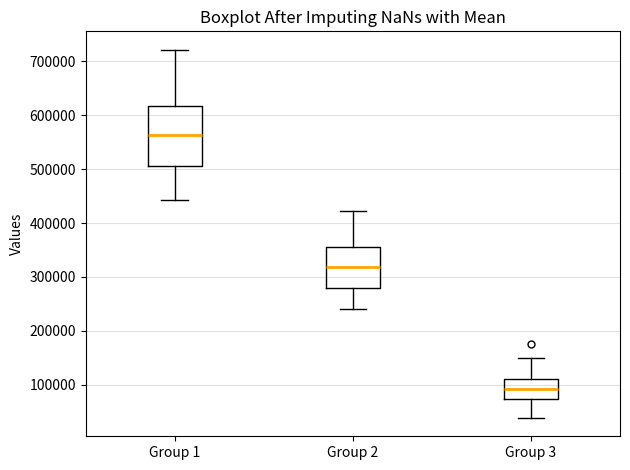

Reading left to right, transcribe this box plot: for each box, give where its median line is, the range the box spans, and where its two whiskers end, as read against the y-axis. The values are not printed on the chart, so give them approximately, as read against the axis.

Group 1: median 560000, box 510000 to 620000, whiskers 440000 to 720000
Group 2: median 320000, box 280000 to 350000, whiskers 240000 to 420000
Group 3: median 90000, box 70000 to 110000, whiskers 40000 to 150000